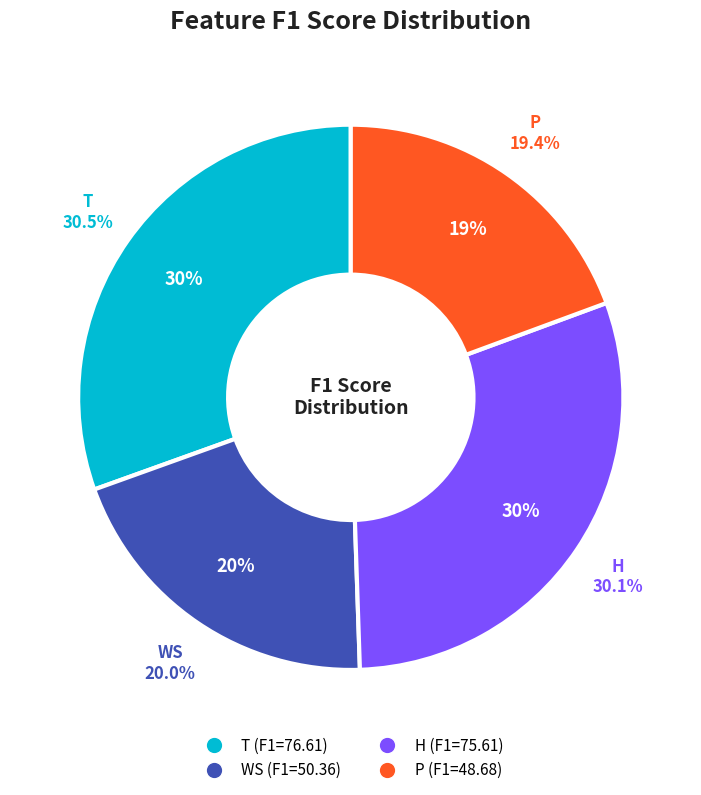

How many segments does this pie chart have?

4